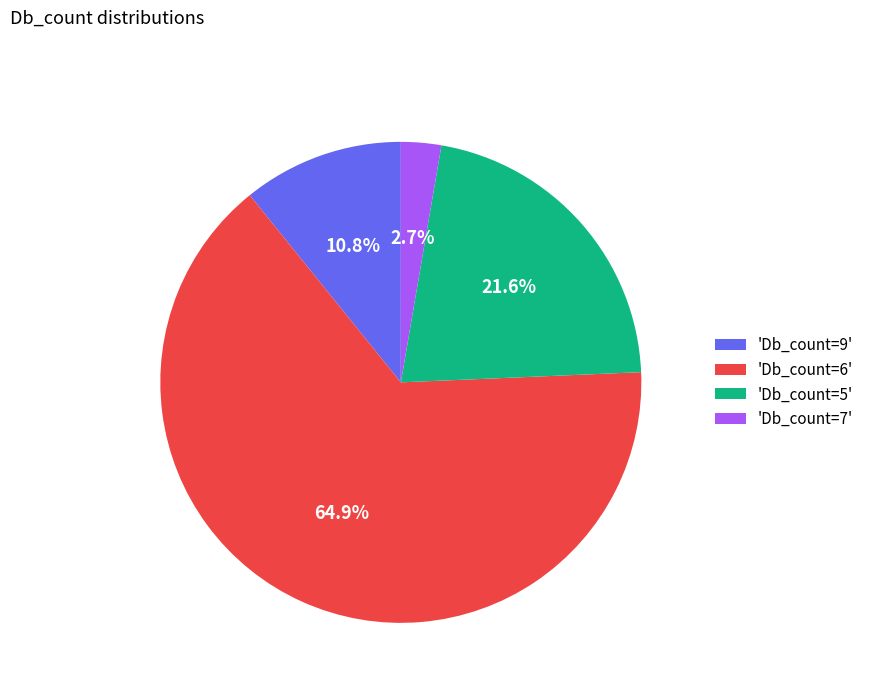

Is the sum of 'Db_count=7' and 'Db_count=5' greater than half?

No